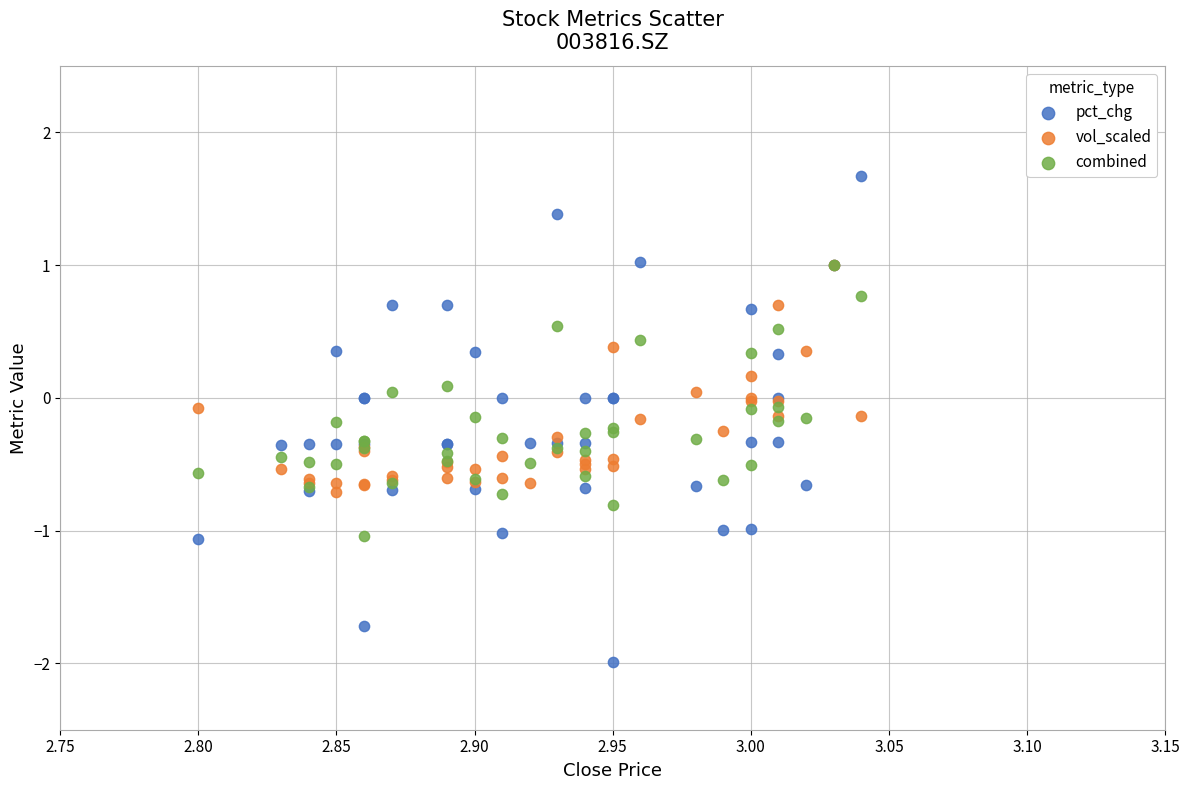

Which series contains the lowest Y value?

pct_chg